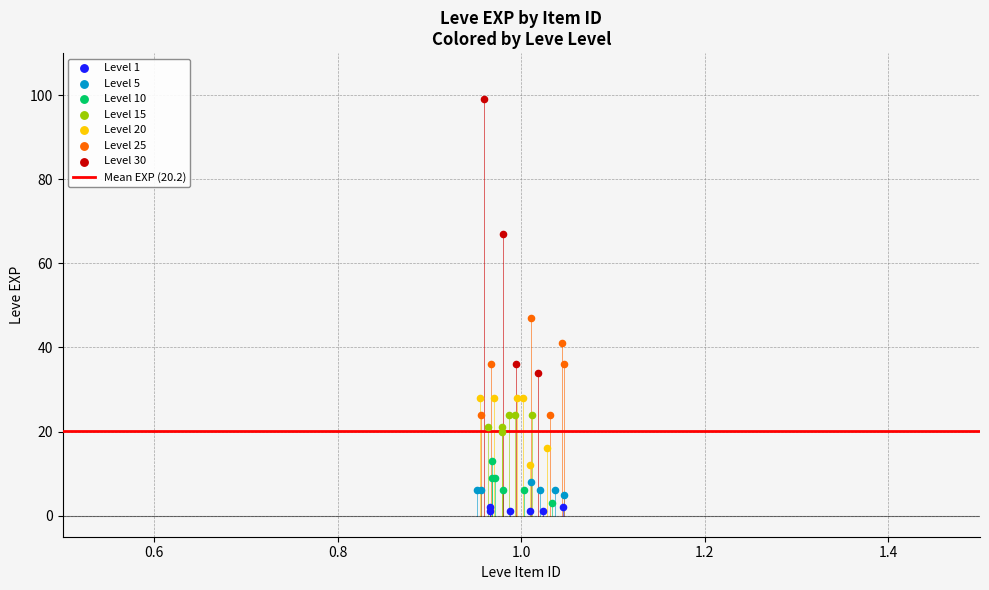

Which series contains the highest Y value?

Level 30